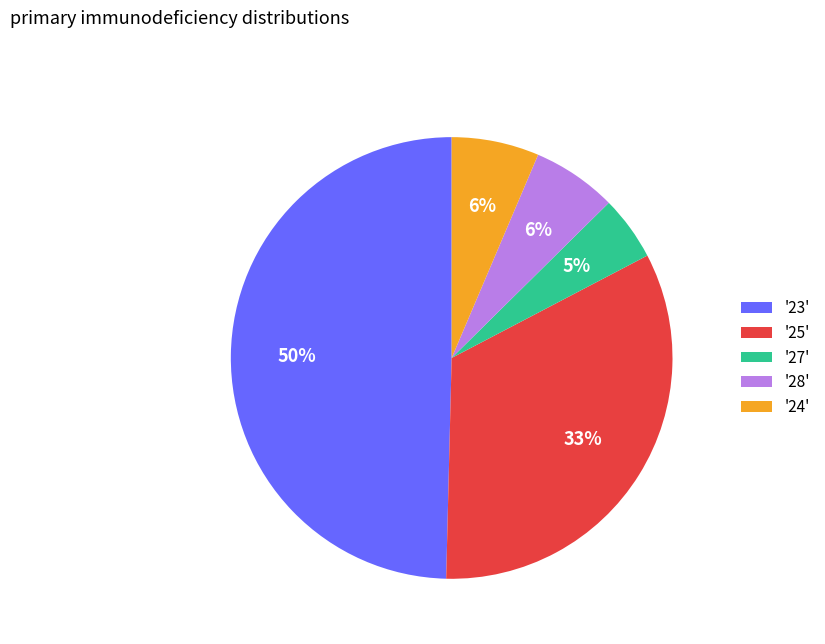

How many segments does this pie chart have?

5